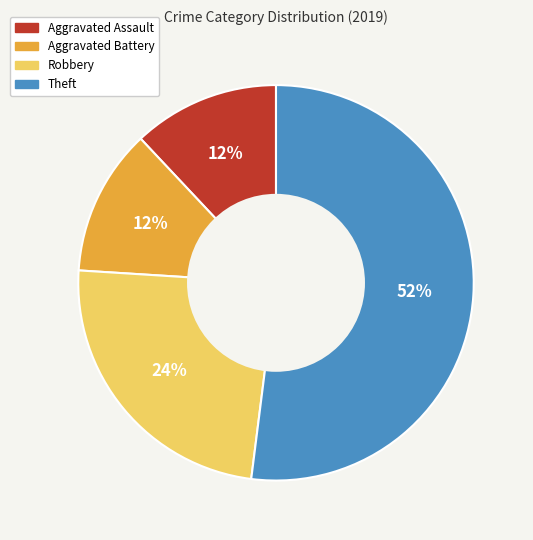

Which slice is the largest?

Theft